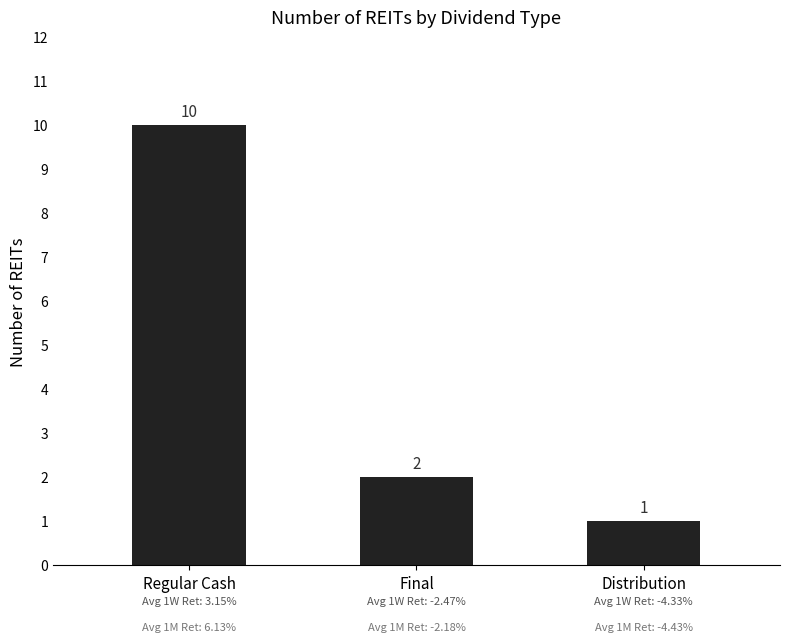

What is the sum of all values?

13